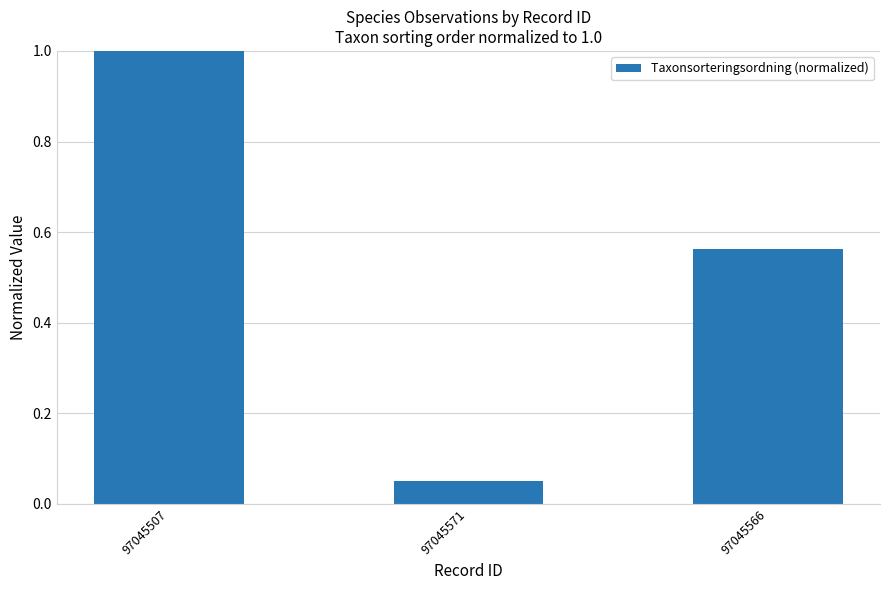

The value at 97045507 is 1.6. True or false?

False